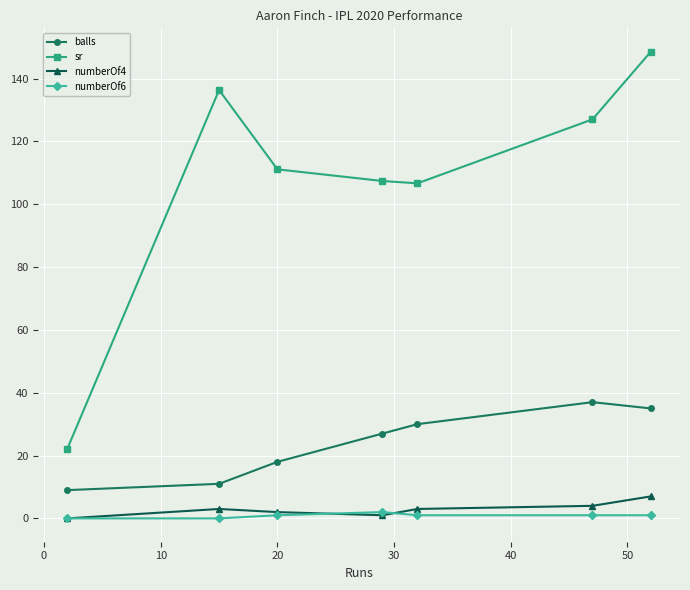

Reading left to right, transcribe all the data shown in this chart.

balls: 9.0	11.0	18.0	27.0	30.0	37.0	35.0
sr: 22.2	136.4	111.1	107.4	106.7	127.0	148.6
numberOf4: 0.0	3.0	2.0	1.0	3.0	4.0	7.0
numberOf6: 0.0	0.0	1.0	2.0	1.0	1.0	1.0